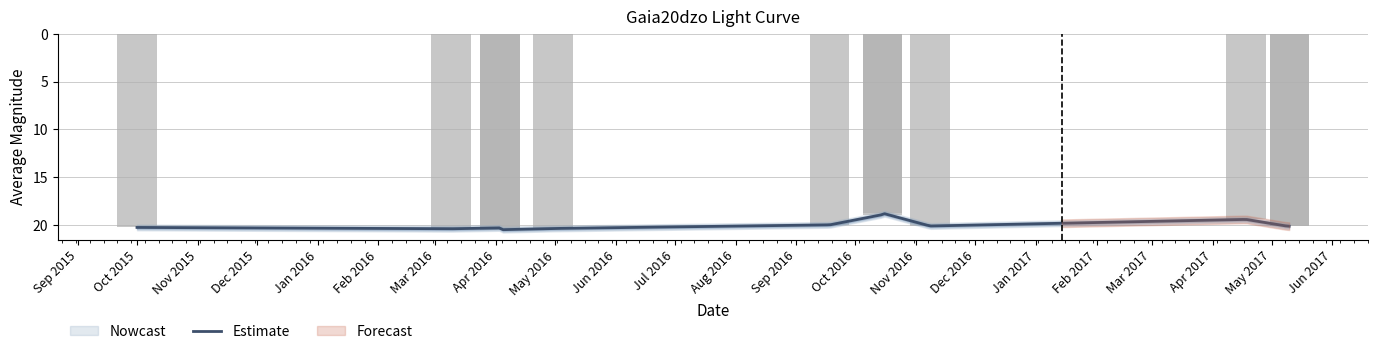

What position from the left is Mar 2016?

2